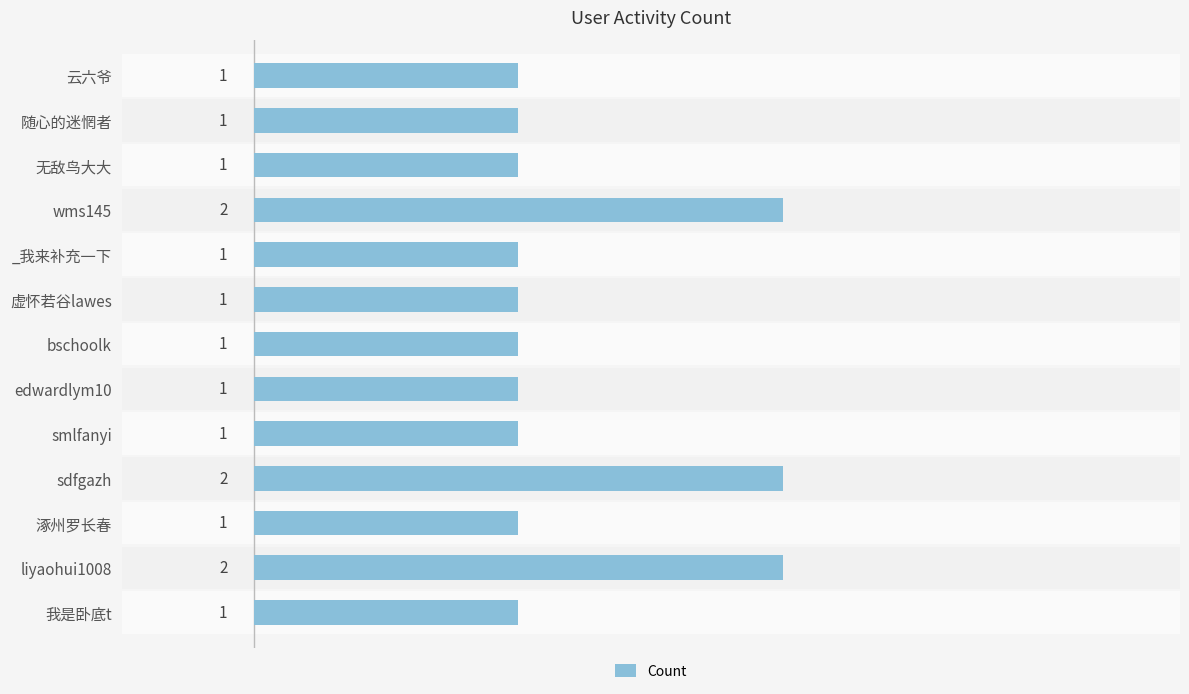

How many bars are there in total?

13